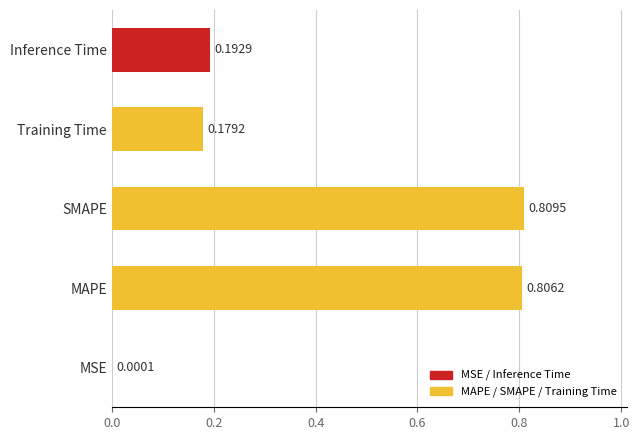

Which category has the highest value across all series?

SMAPE